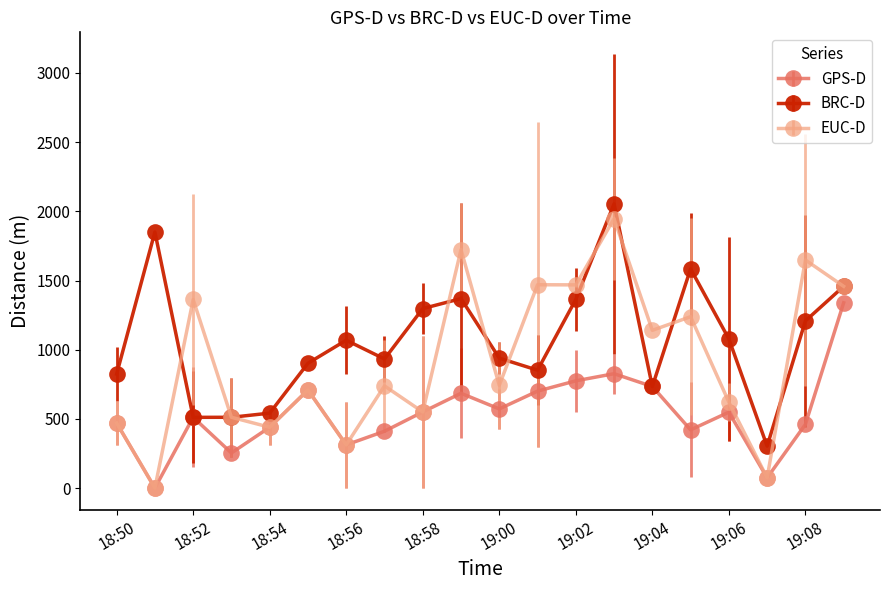

Which series has the largest range (max minus min)?

EUC-D